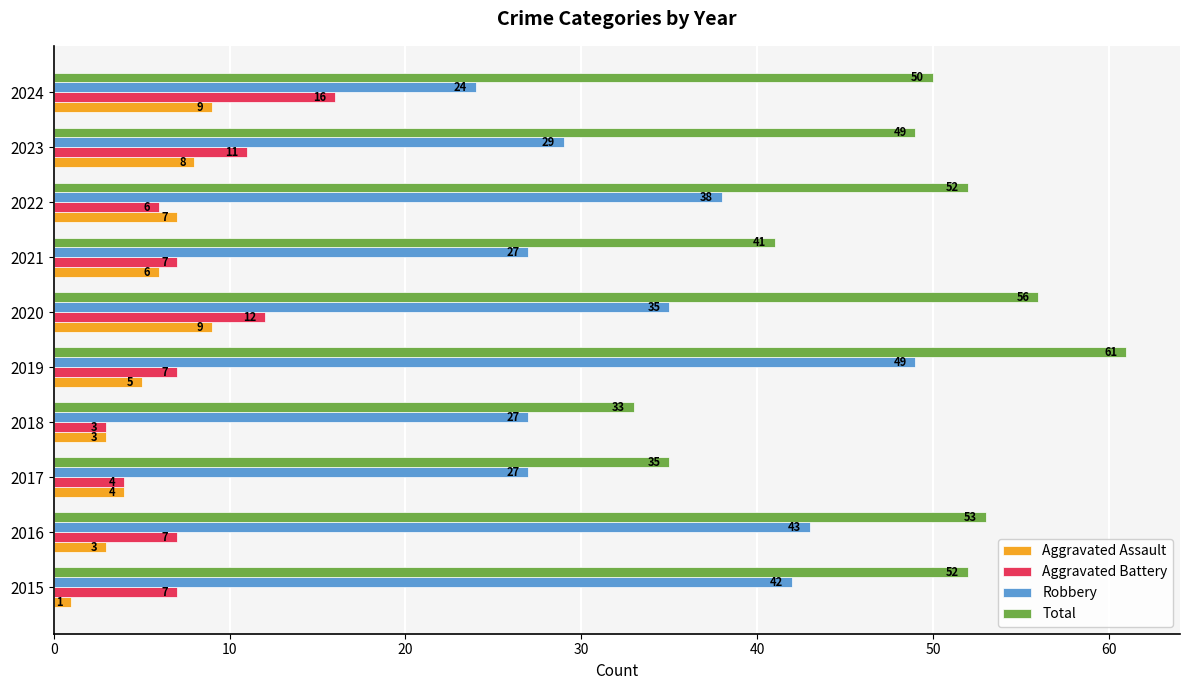

What value does the Total series have at 2022, to the nearest 10?

50